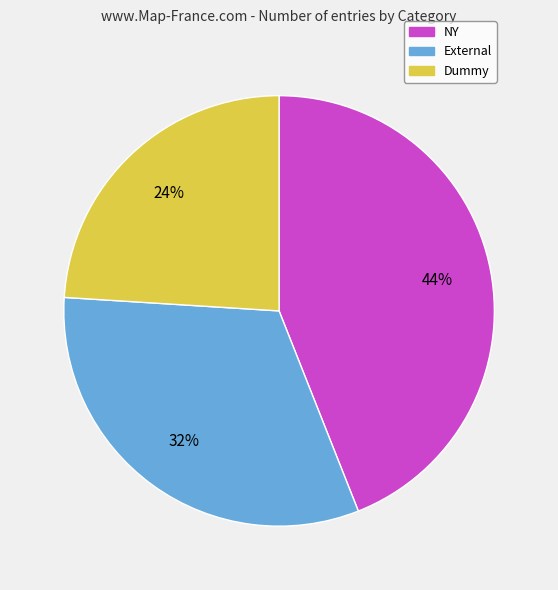

Does any single category account for the majority?

No